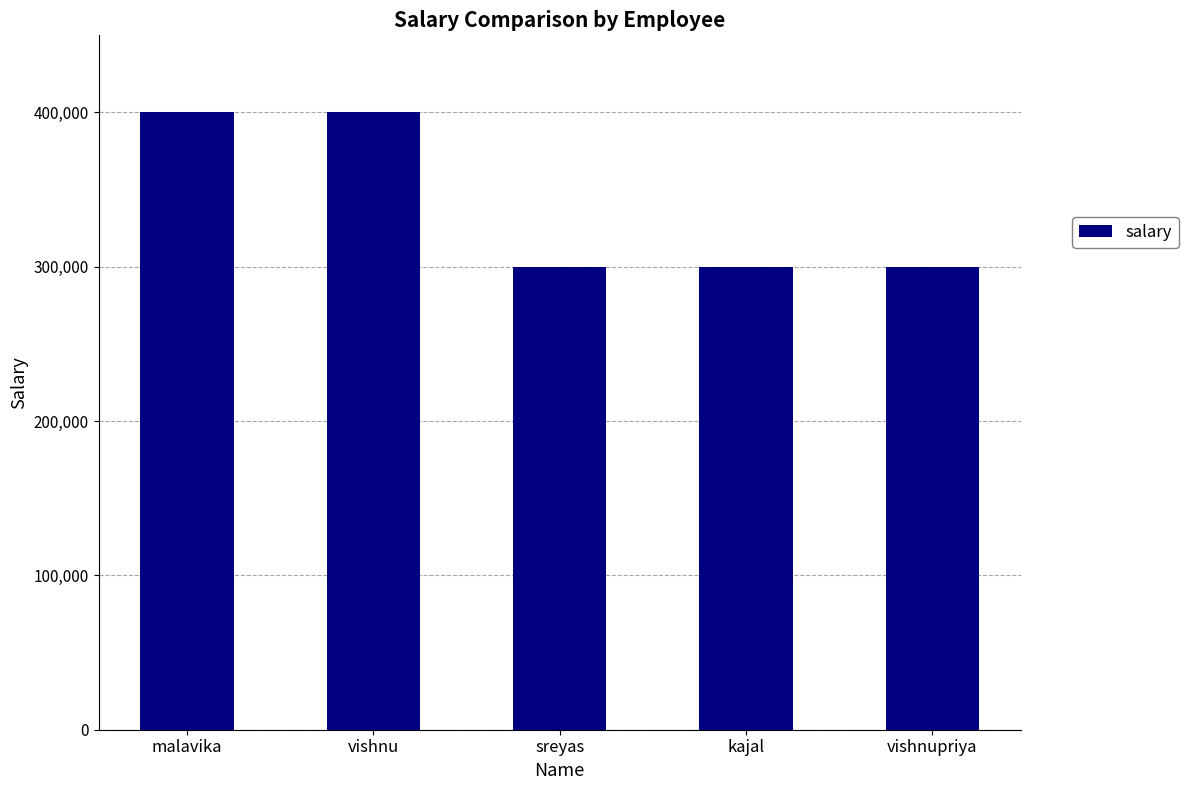

What is the change in value from malavika to kajal?

-100000